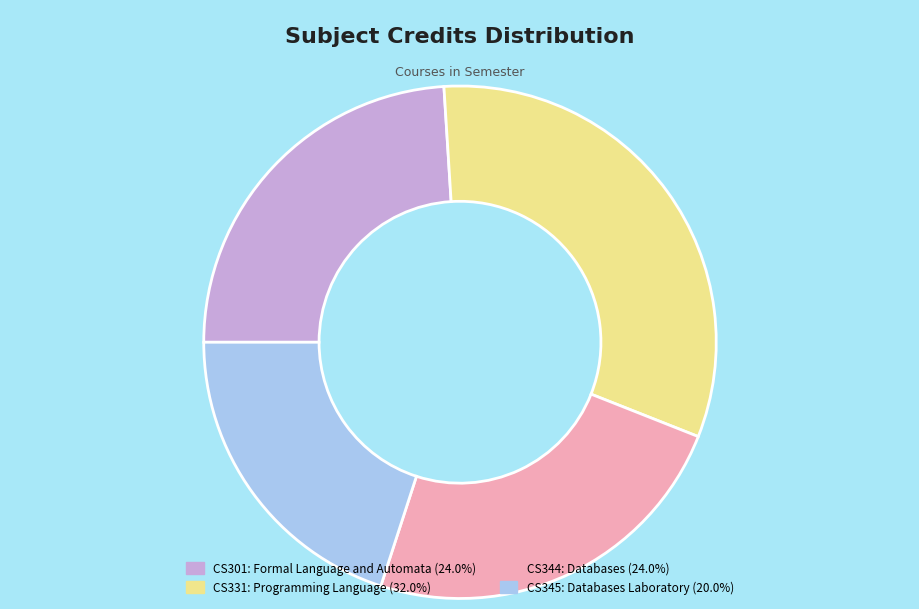

Which category has the biggest portion of the pie?

CS331: Programming Language